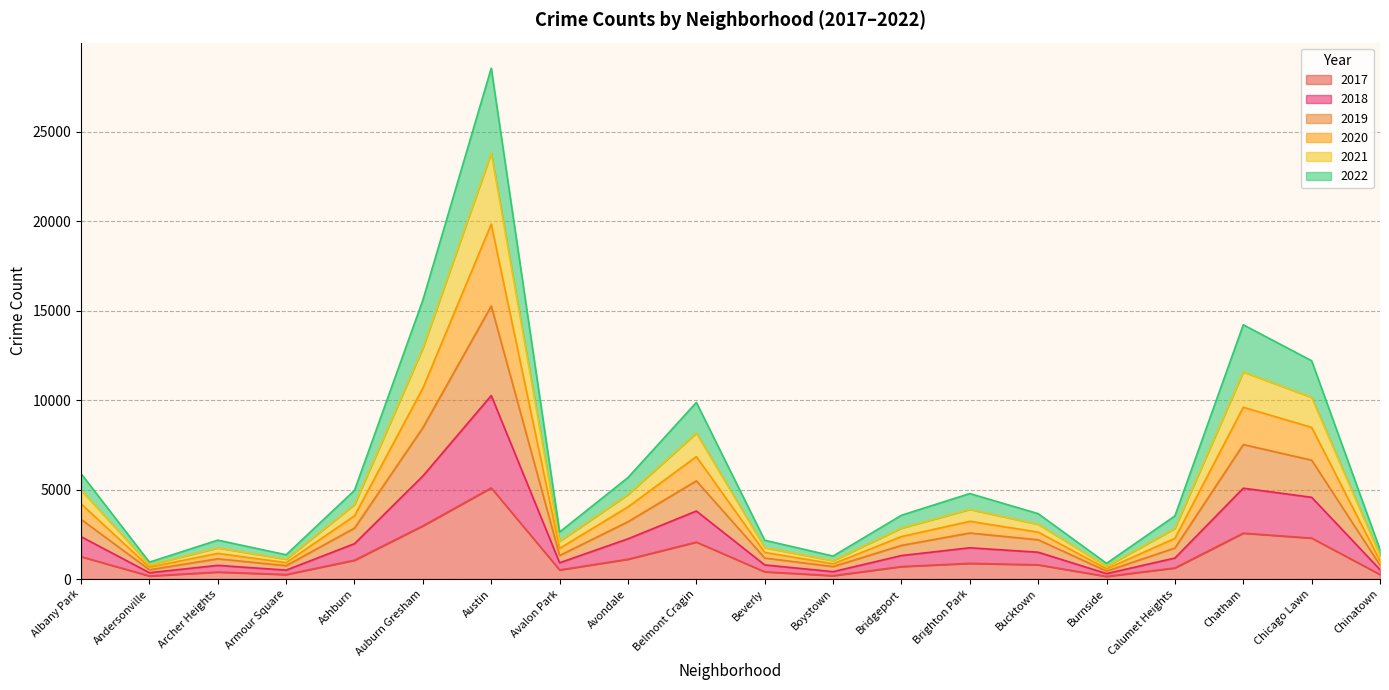

Does the chart display data point markers on the line(s)?

No